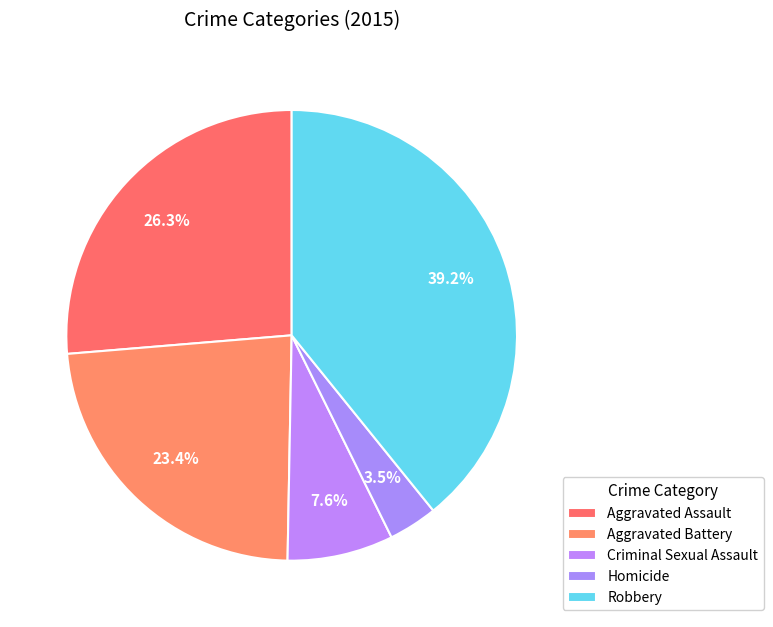

How many slices are in this pie chart?

5